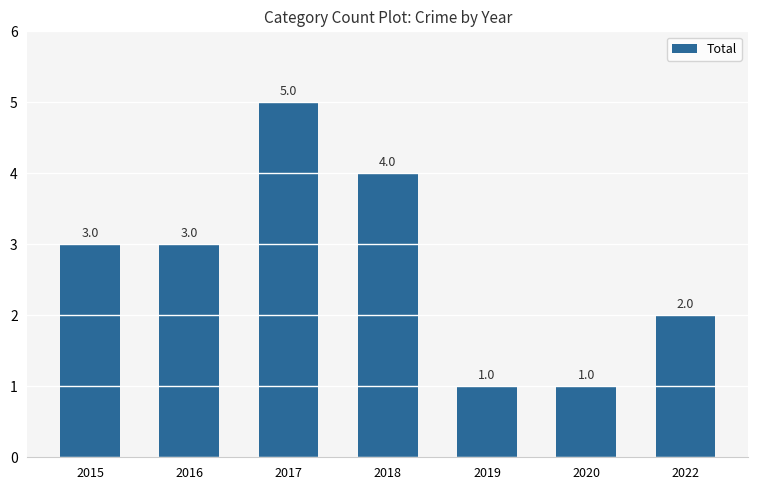

What is the average value?

3